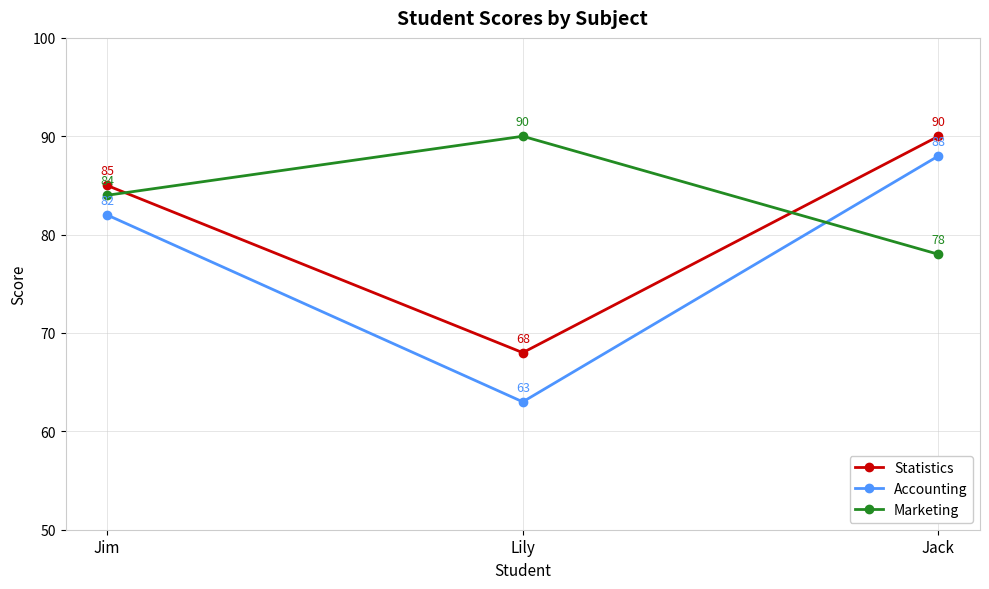

Count the number of categories in the chart.

3